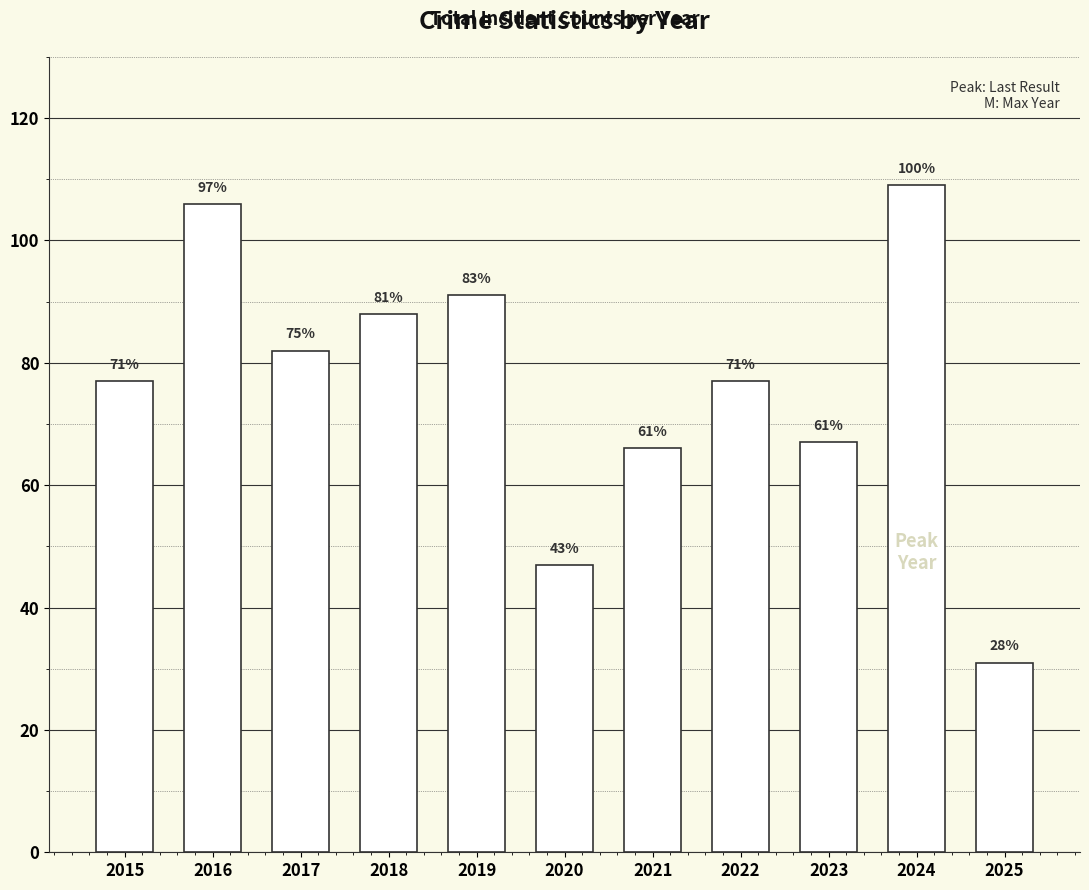

Reading left to right, what are all the values shown in this chart?

2015=77	2016=106	2017=82	2018=88	2019=91	2020=47	2021=66	2022=77	2023=67	2024=109	2025=31